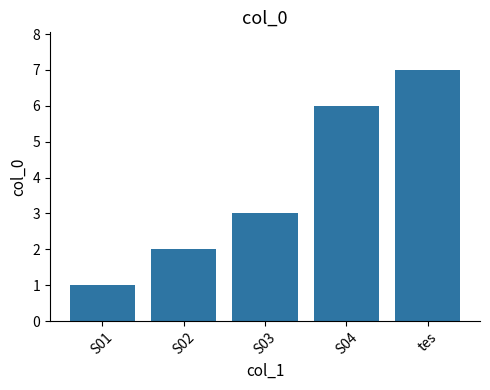

Reading left to right, what are all the values shown in this chart?

S01=1	S02=2	S03=3	S04=6	tes=7